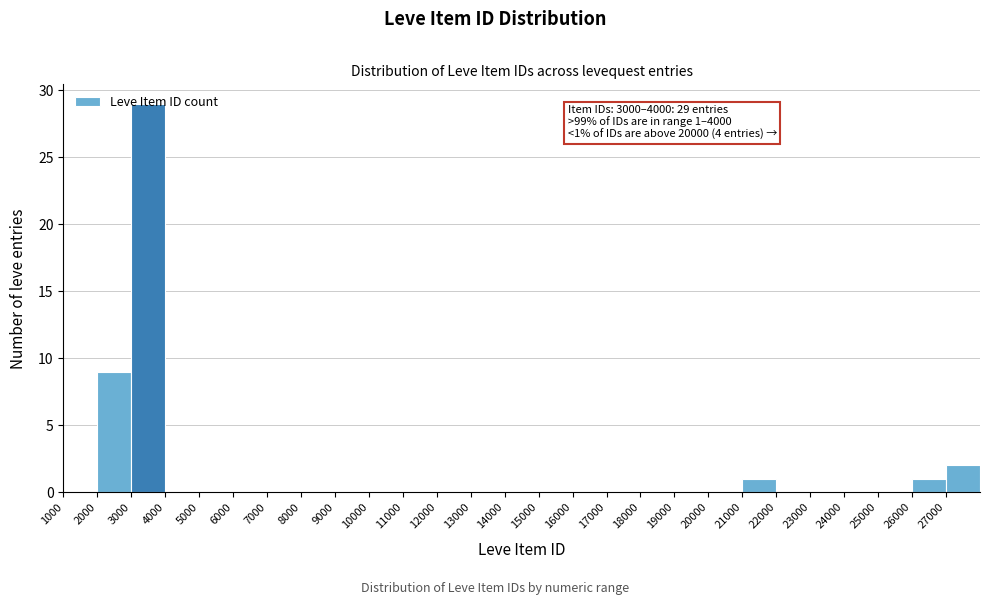

Over which range of the x-axis is the bar tallest?

3000 to 4000